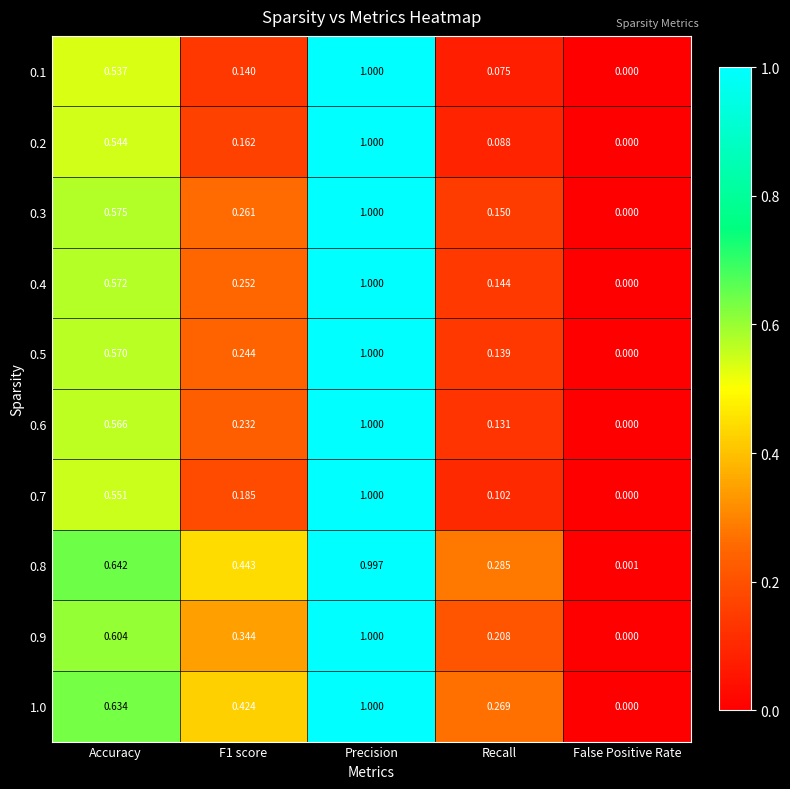

At which label does 0.5 reach its peak?

Precision